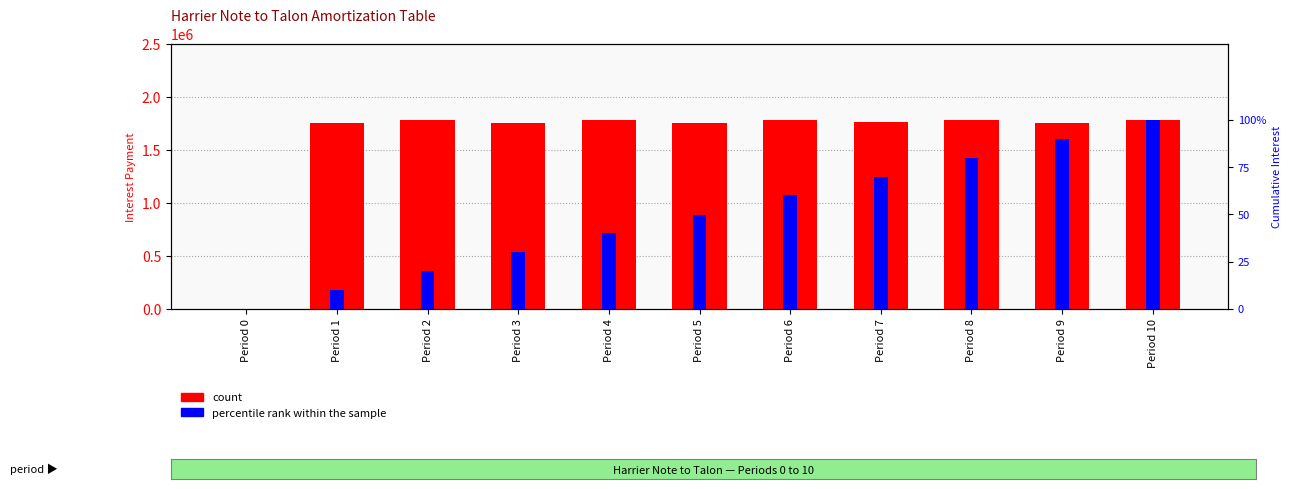

List the series in order of their overall mean, lowest first.

percentile rank within the sample, count